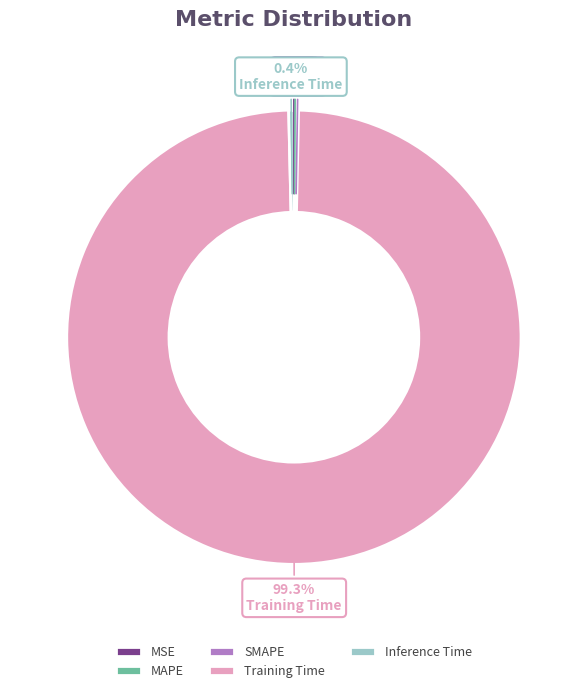

Is Inference Time the majority of the pie?

No